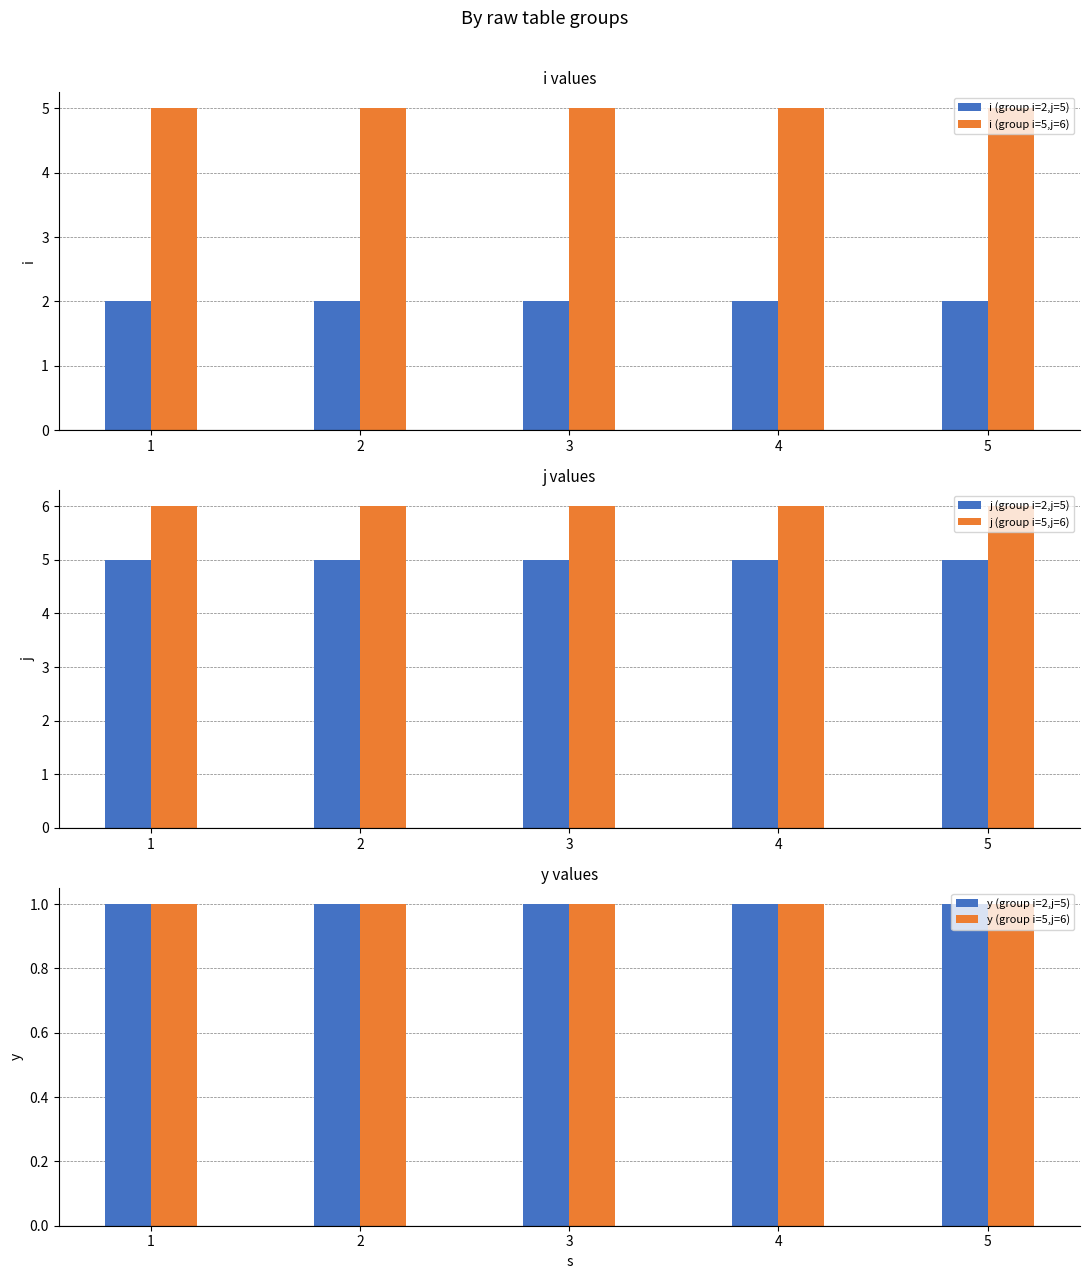

At which category is the sum across all series the highest?

1